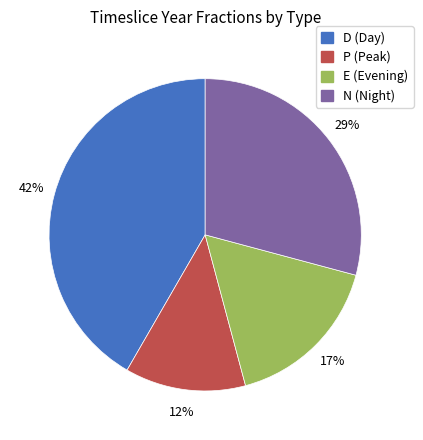

Is there any slice that represents more than half of the pie?

No